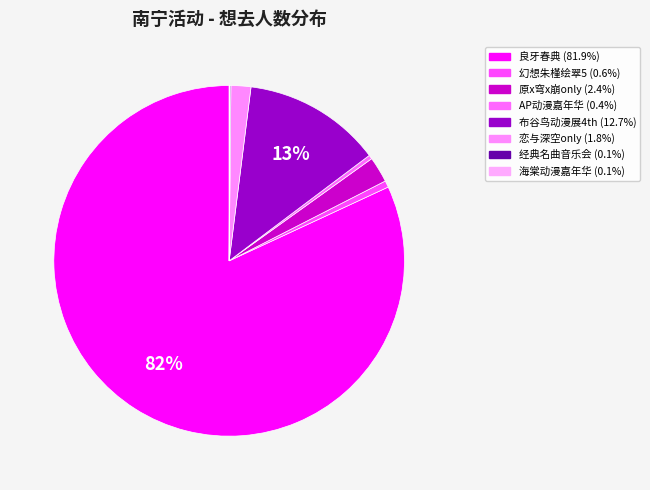

What is the smallest slice in the pie chart?

横州·第二届海棠动漫游戏嘉年华